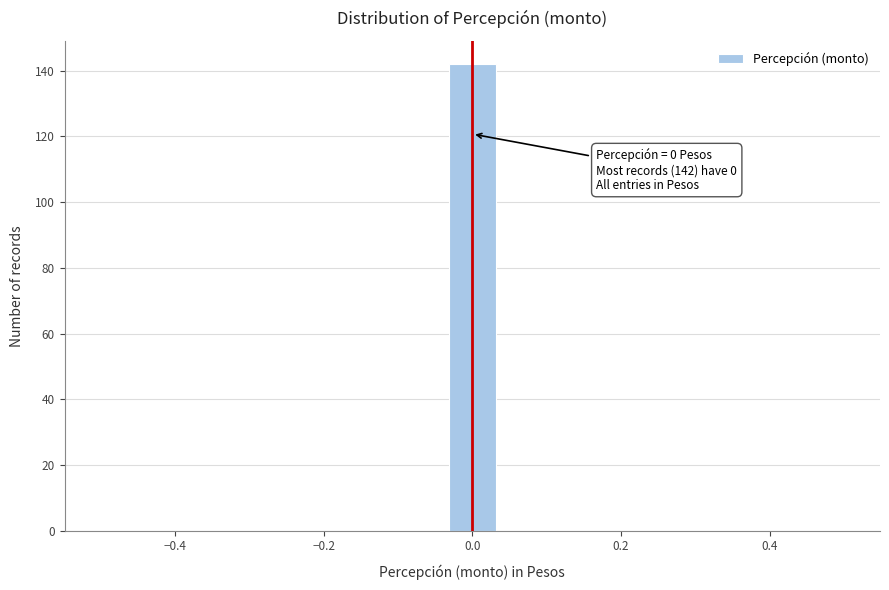

Around what value on the x-axis is the tallest bar? Give the approximate position of its centre, as read against the axis.

0.00